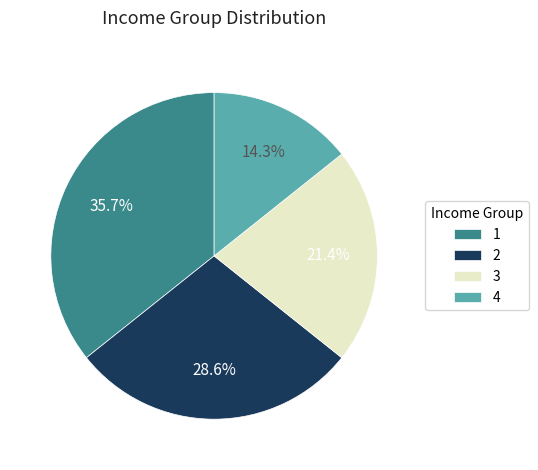

Is it true that 1 is 41% of the pie?

False